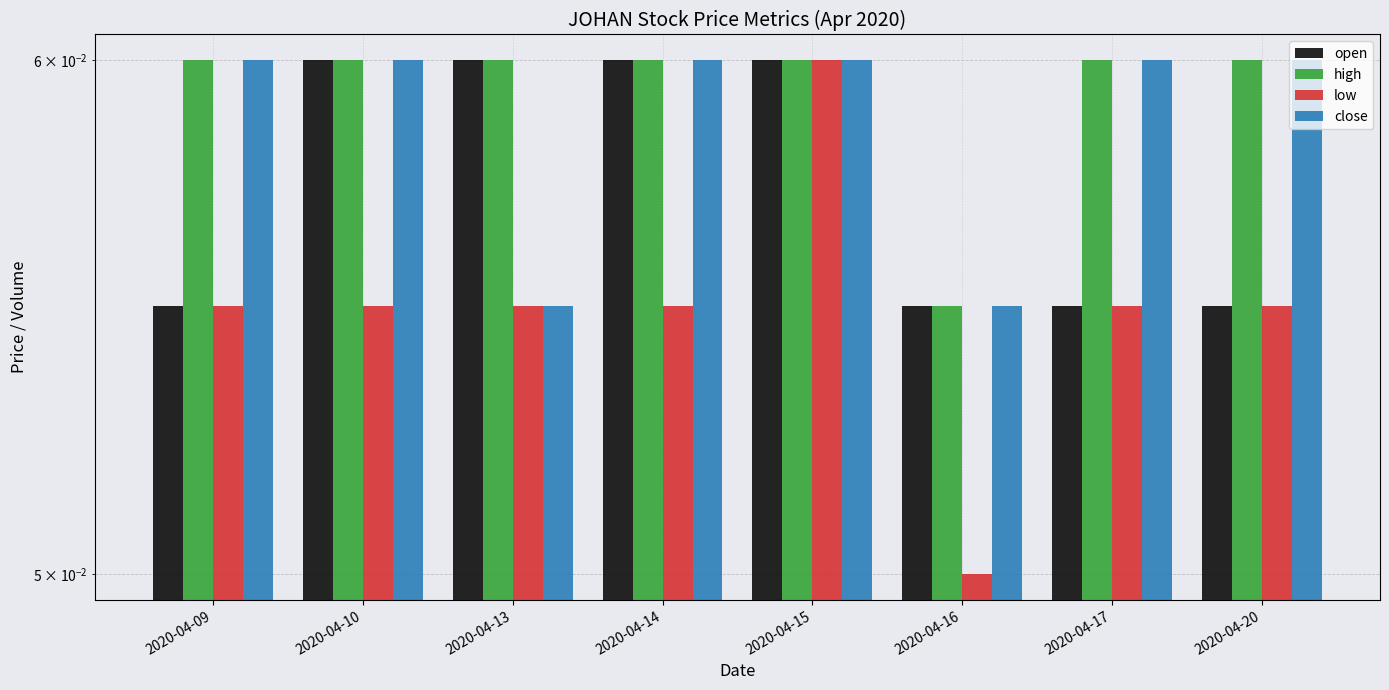

The value of low at 2020-04-14 is 0.1. True or false?

True